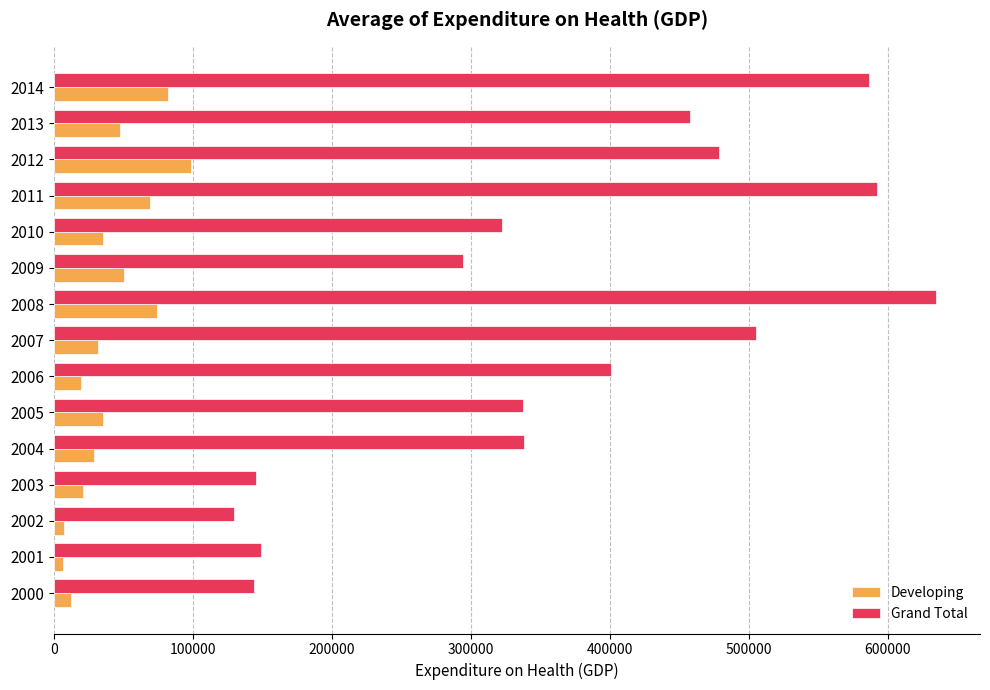

What is the highest value of the Developing series?

98997.1